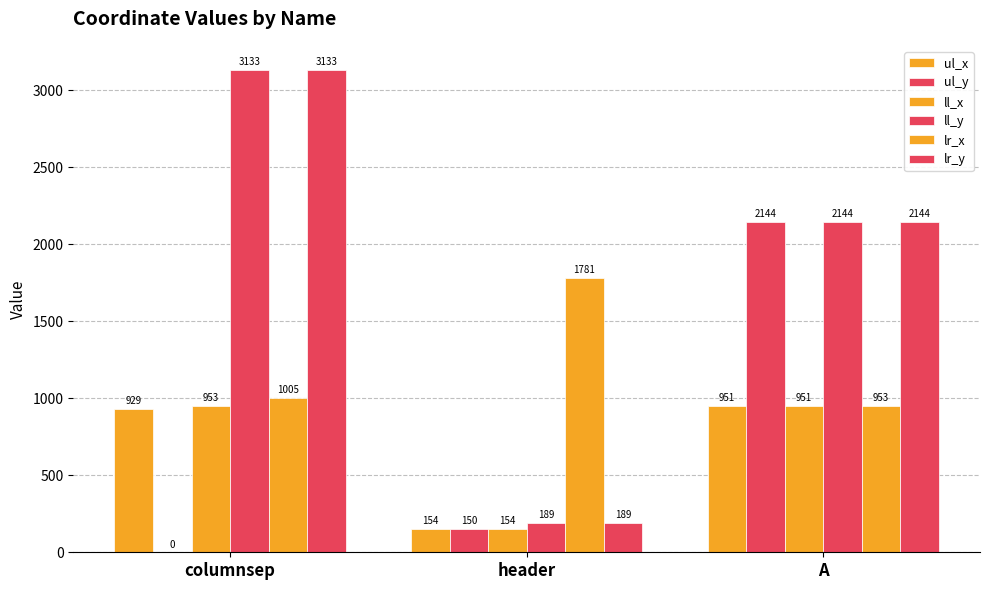

How many groups of bars are there?

3